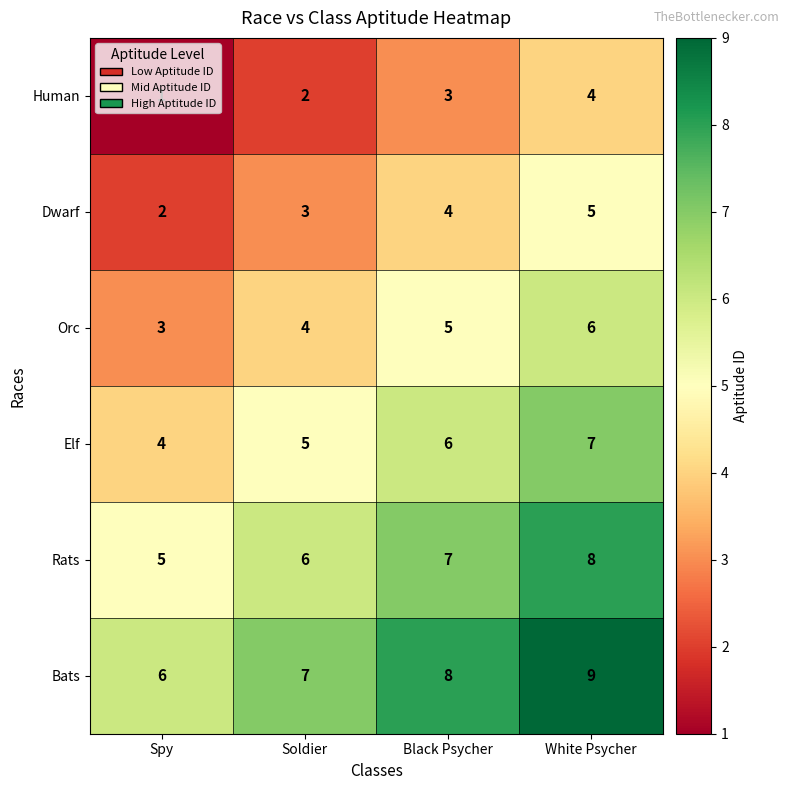

At Soldier, list the series in order from largest to smallest.

Bats, Rats, Elf, Orc, Dwarf, Human